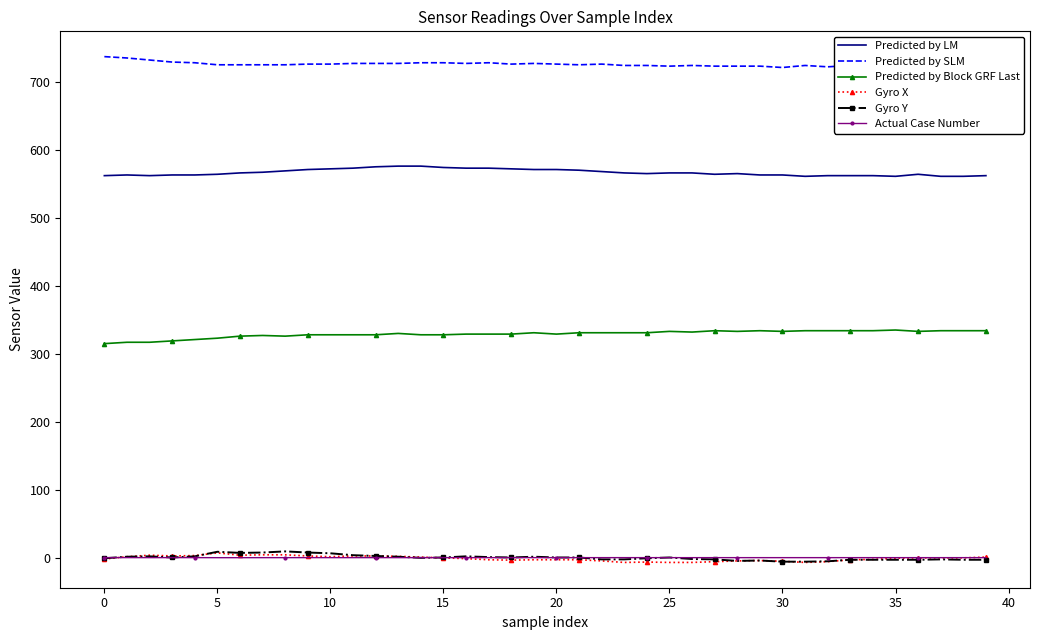

What is the sum of the Gyro Y values at 39 and 37?

-5.0